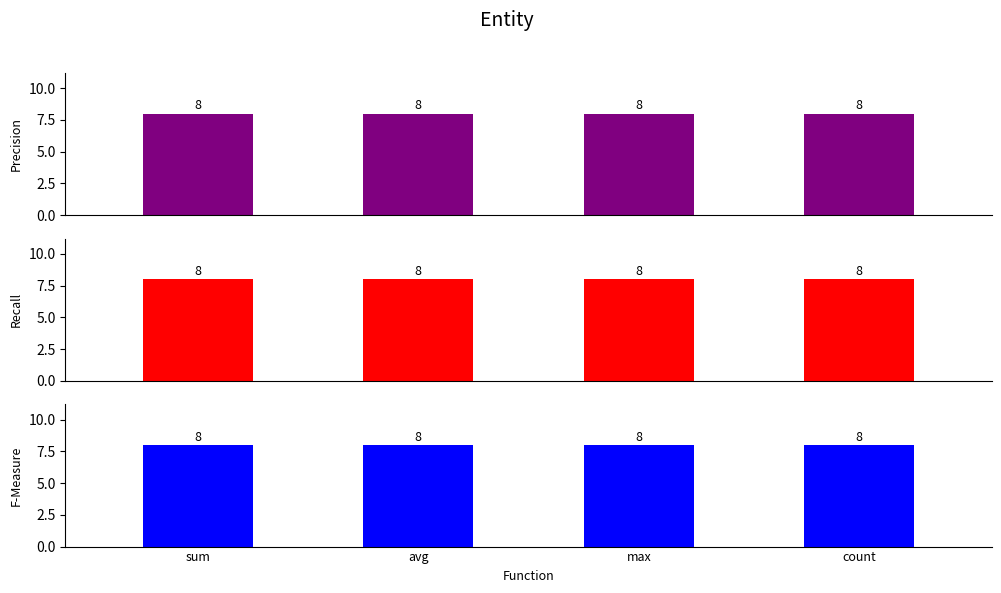

At which label is the value closest to 4?

sum